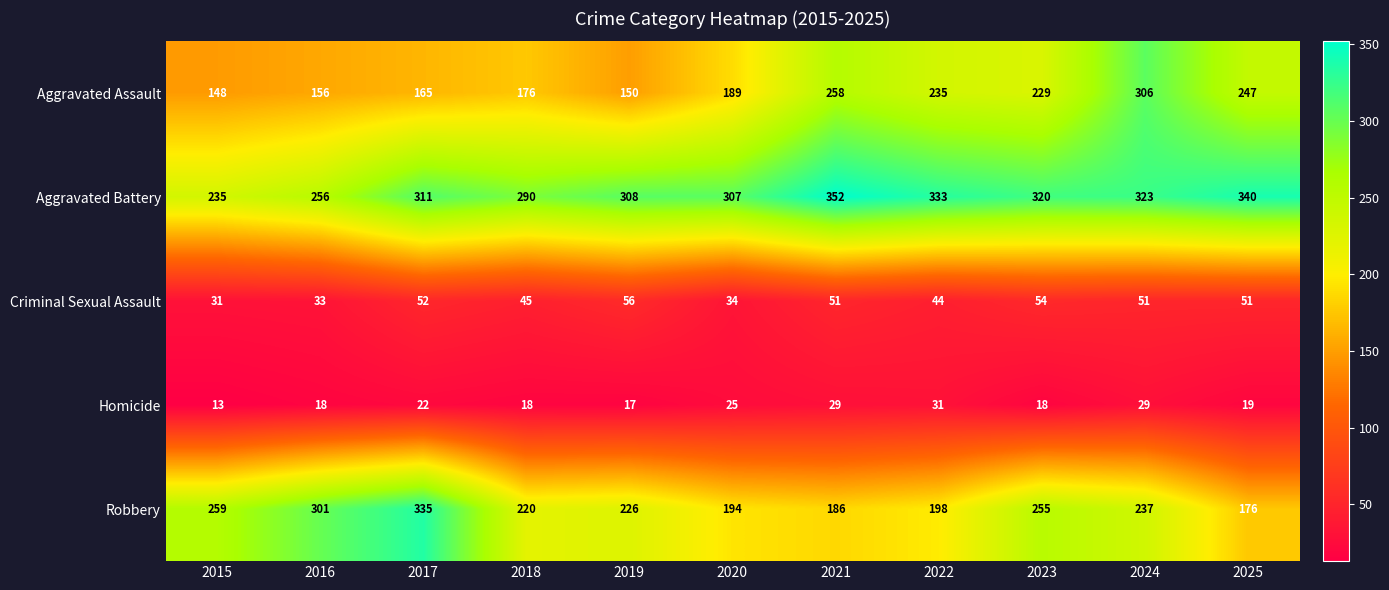

The Robbery series shows 226 at 2019. True or false?

True